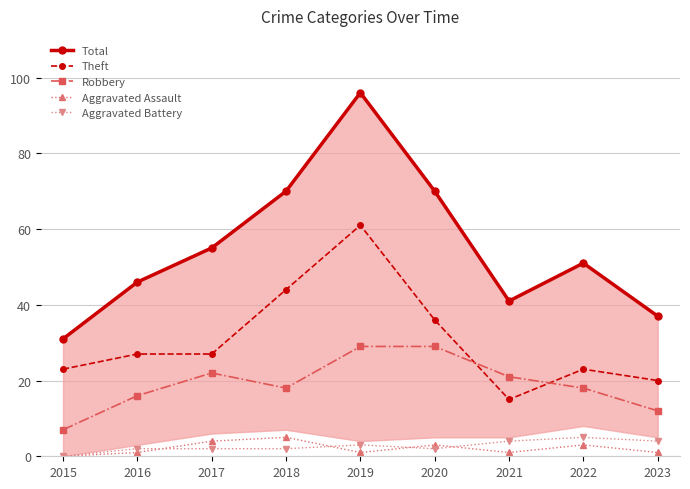

At which category is the sum across all series the highest?

2019